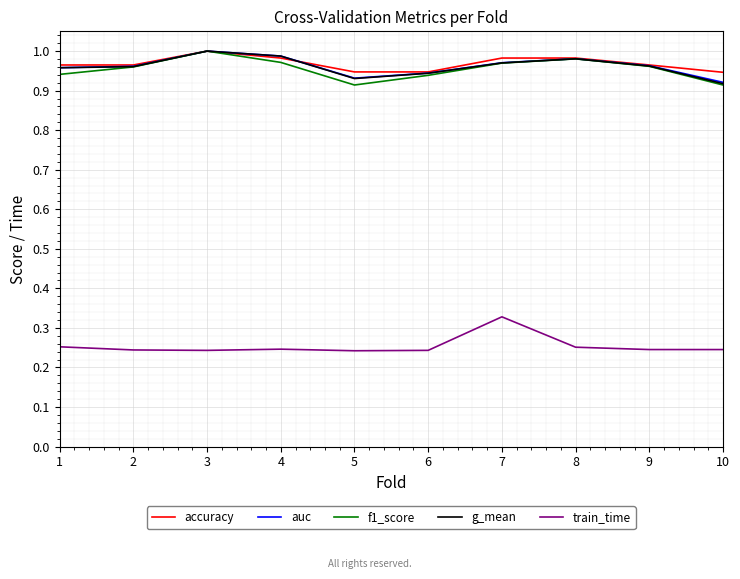

What is the spread (max minus min) of values at 10?

0.7